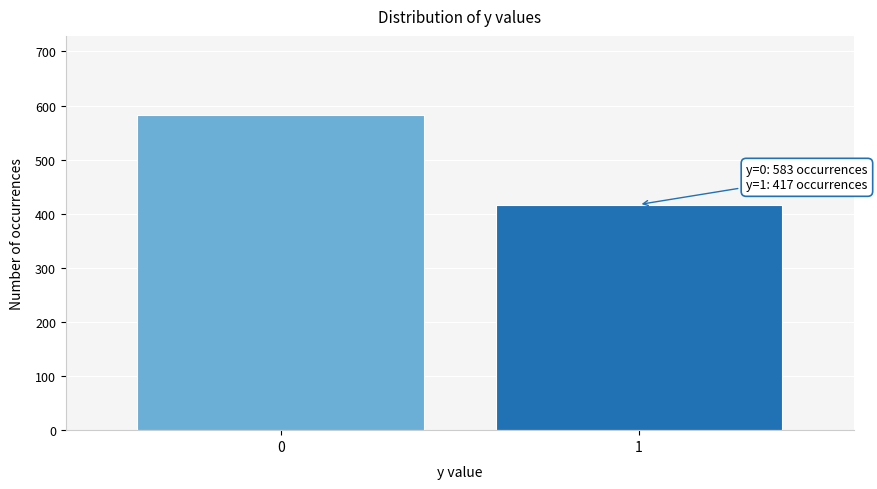

Reading left to right, list all the values displayed in this chart.

0=583	1=417